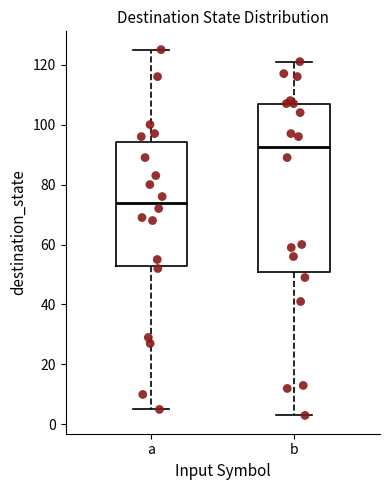

Which box's median line is the highest?

b